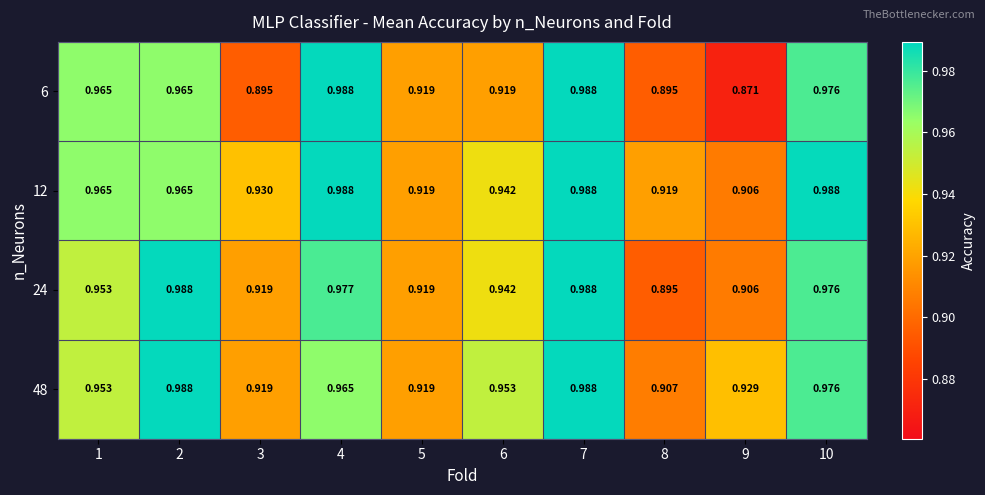

Is the value of 6 at 9 greater than the value of 48 at 3?

No